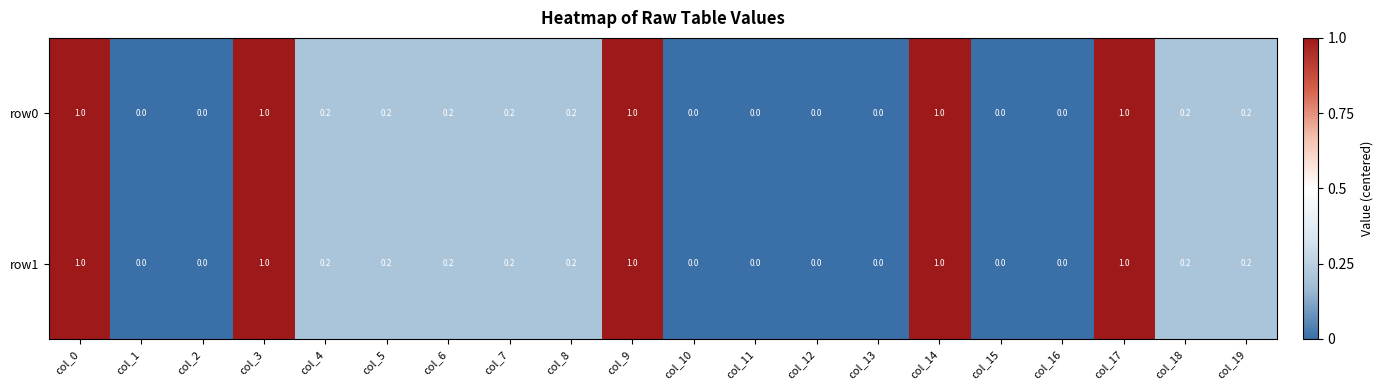

What is the approximate value of row0 at col_17?

1.0